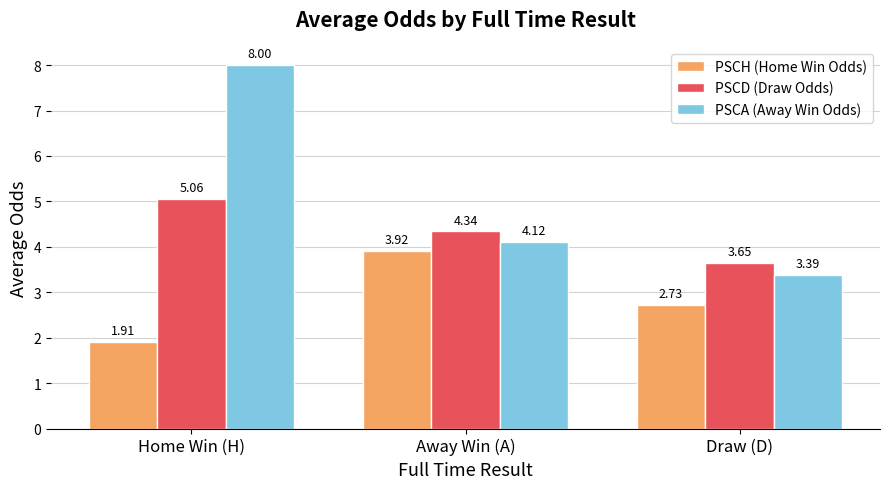

Where does the PSCA (Away Win Odds) series first go above 4?

Home Win (H)